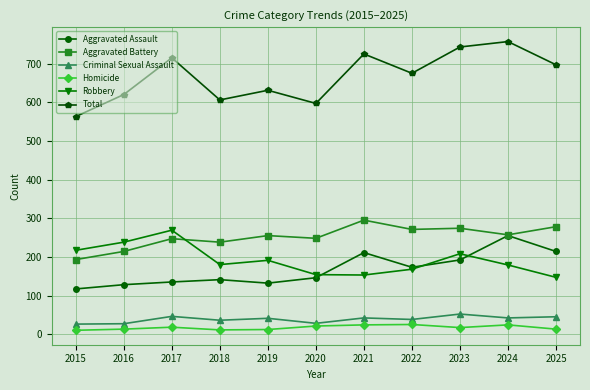

At which category does Criminal Sexual Assault reach its first local peak?

2017